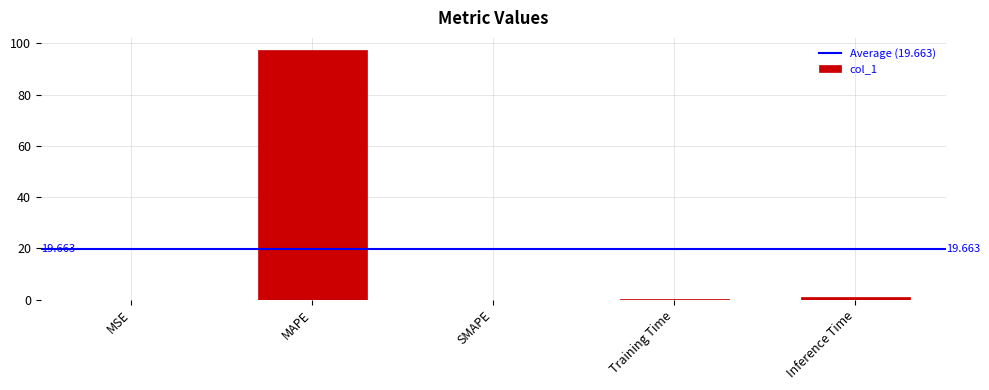

Between Training Time and MAPE, which is larger?

MAPE